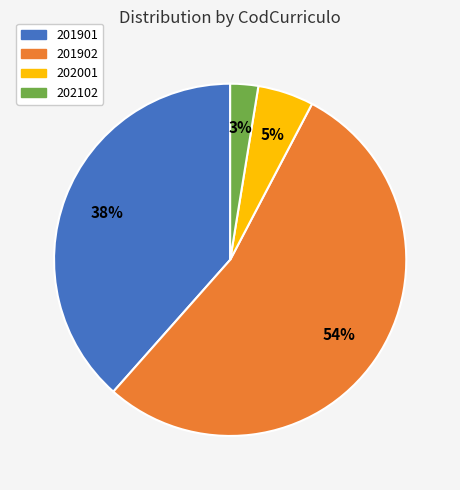

Rank the categories by value from lowest to highest.

202102, 202001, 201901, 201902